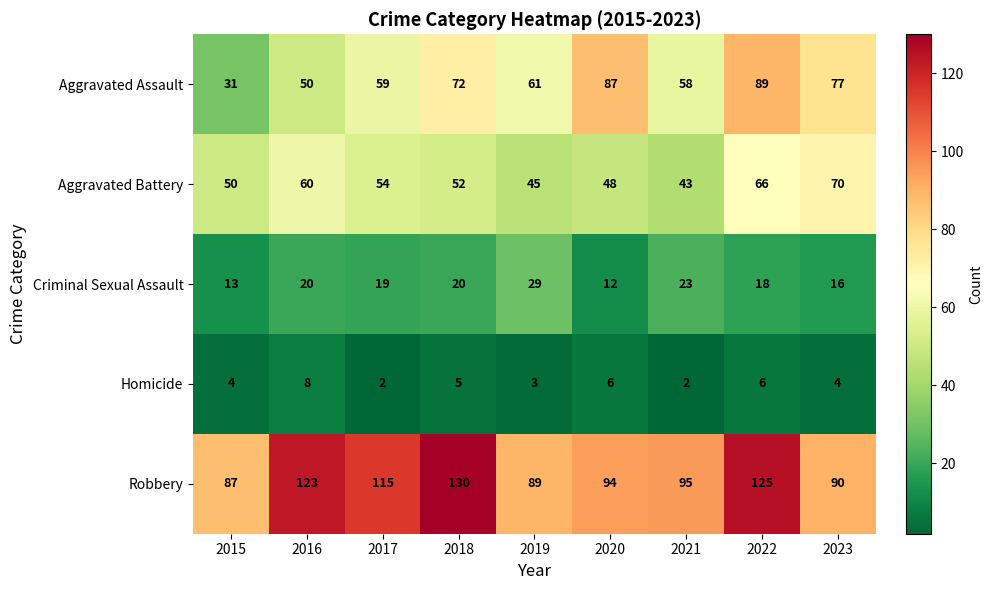

What is the sum of the Criminal Sexual Assault values at 2017 and 2020?

31